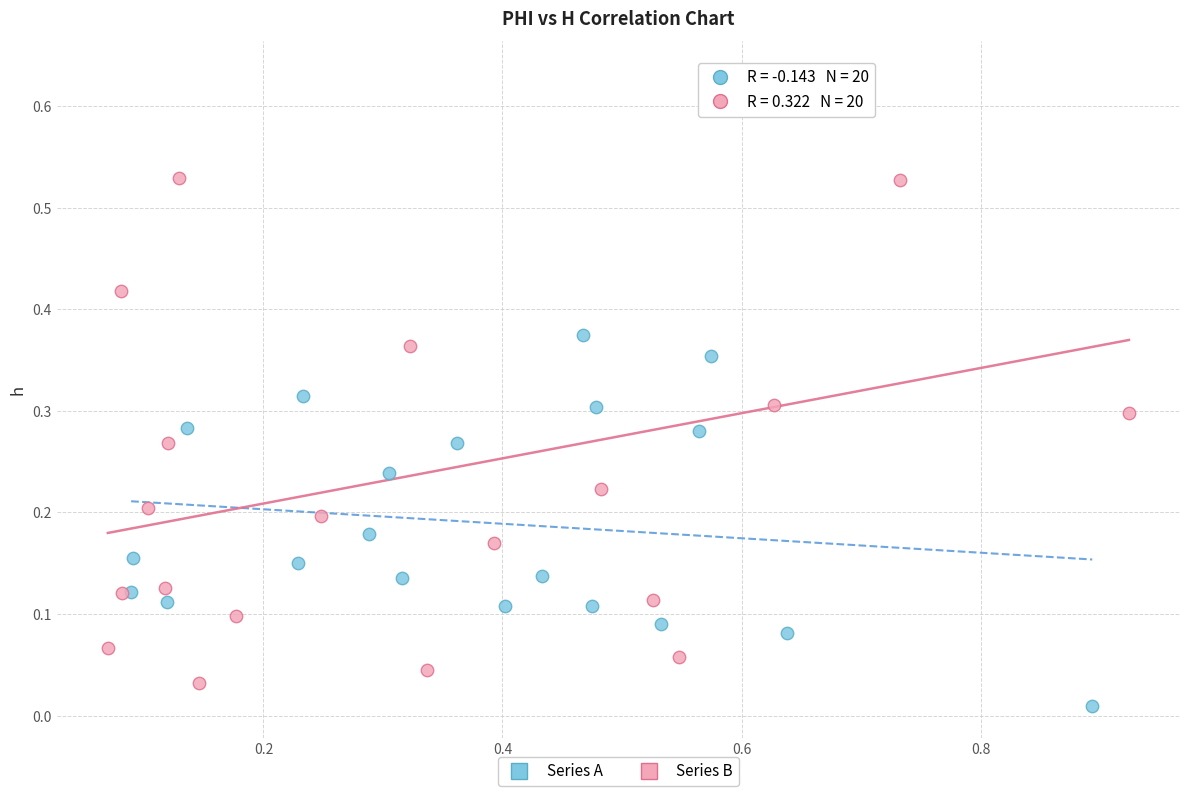

Which series has the widest spread of Y values?

Series B